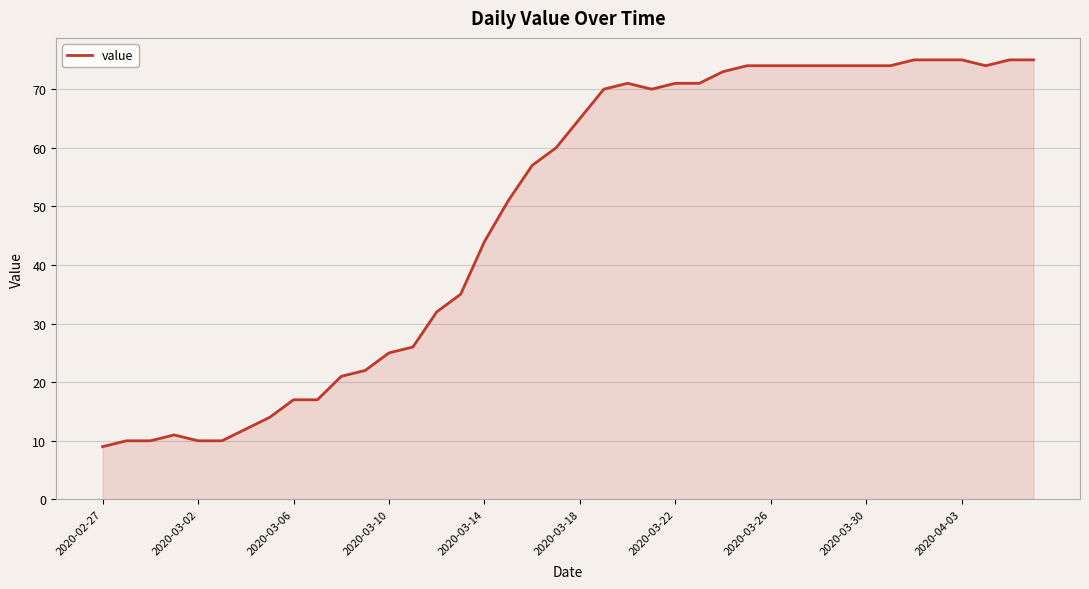

What is the difference between the maximum and minimum values?

66